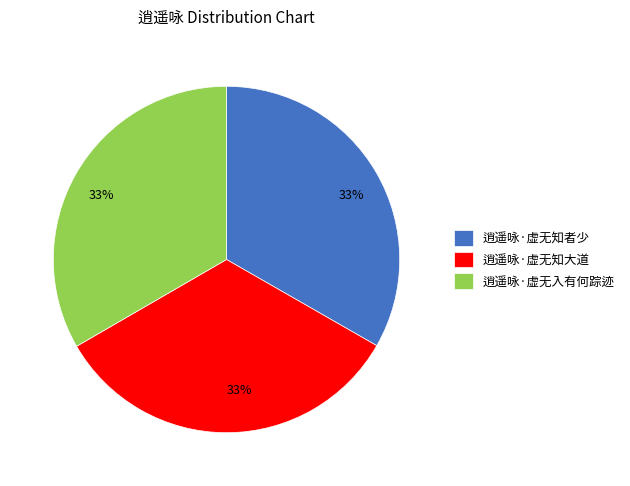

What percentage is the 逍遥咏·虚无知大道 slice, to the nearest percent?

33%